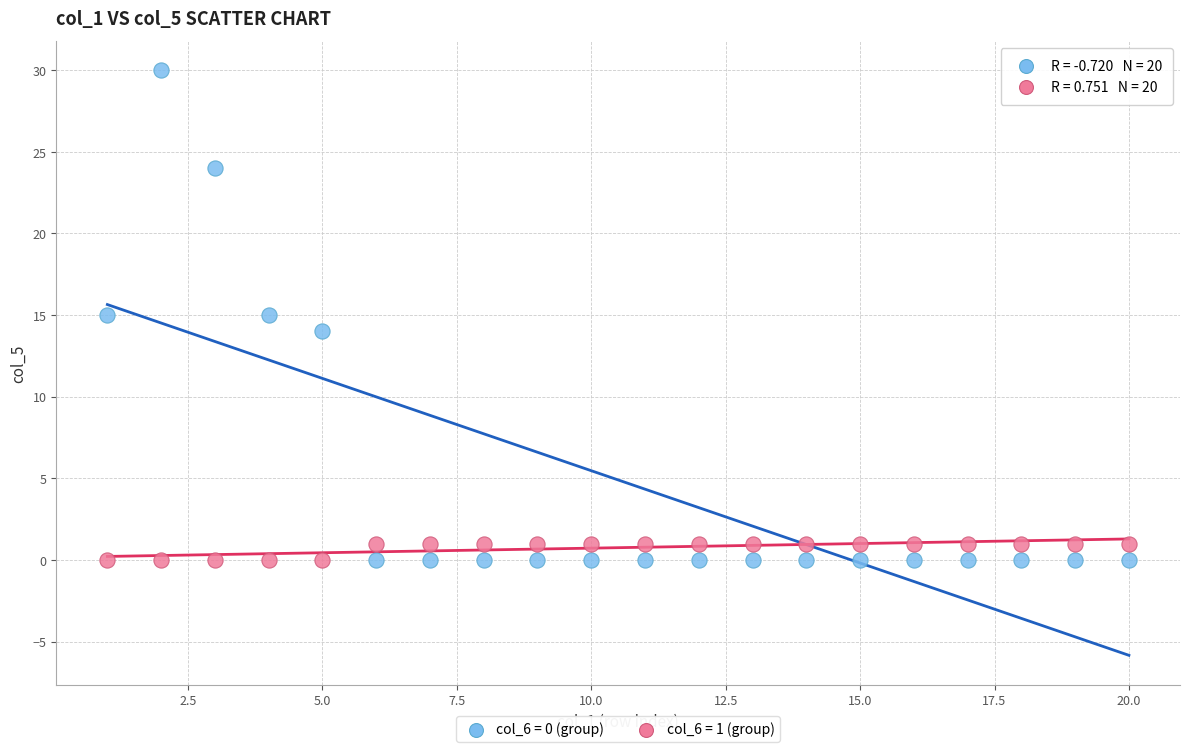

Across all data points, what is the range of X values (max minus min)?

19